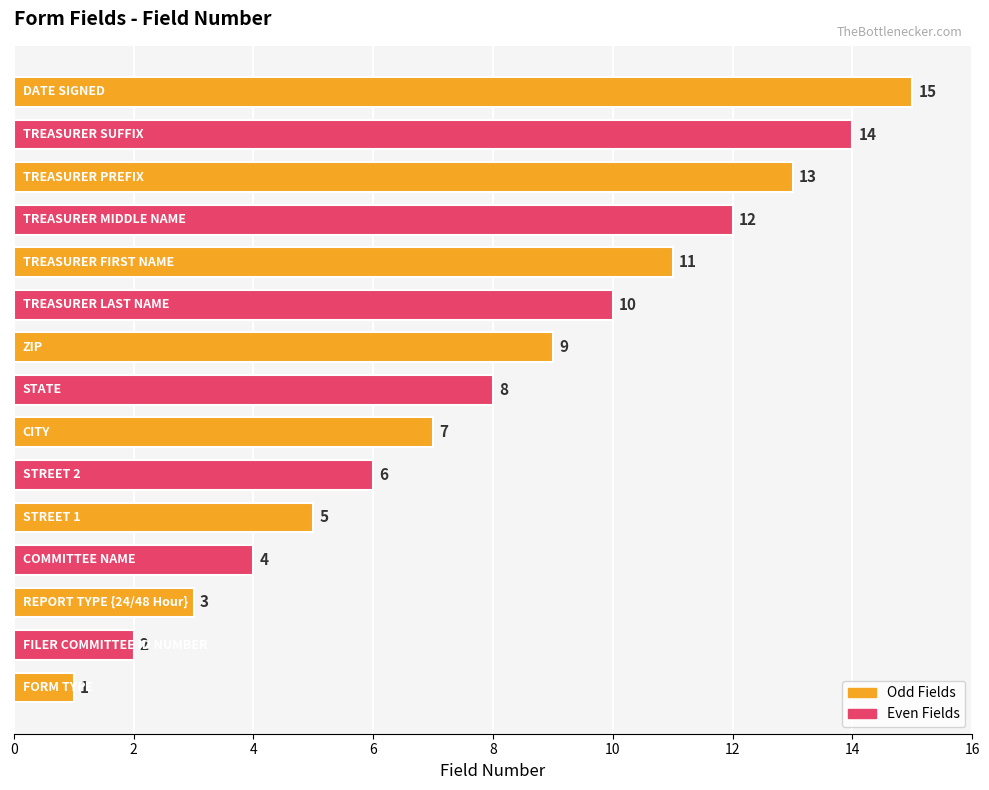

What is the sum of all values?

120